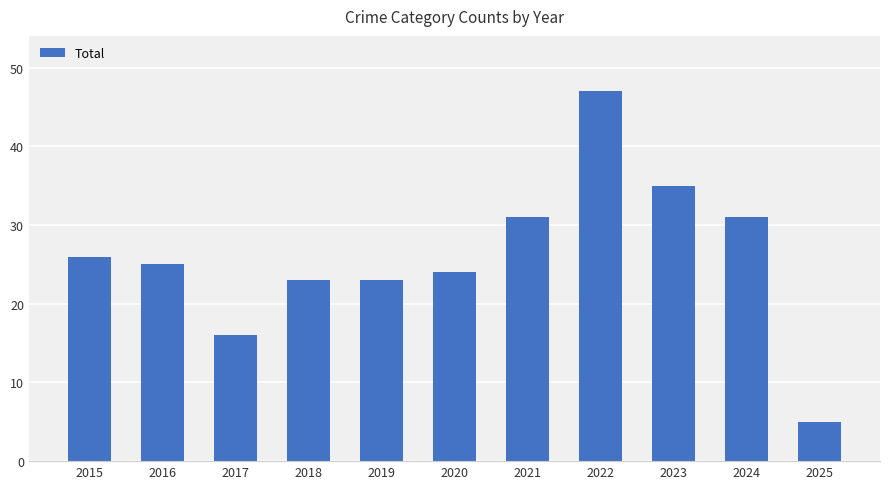

How many data points are less than 25?

5